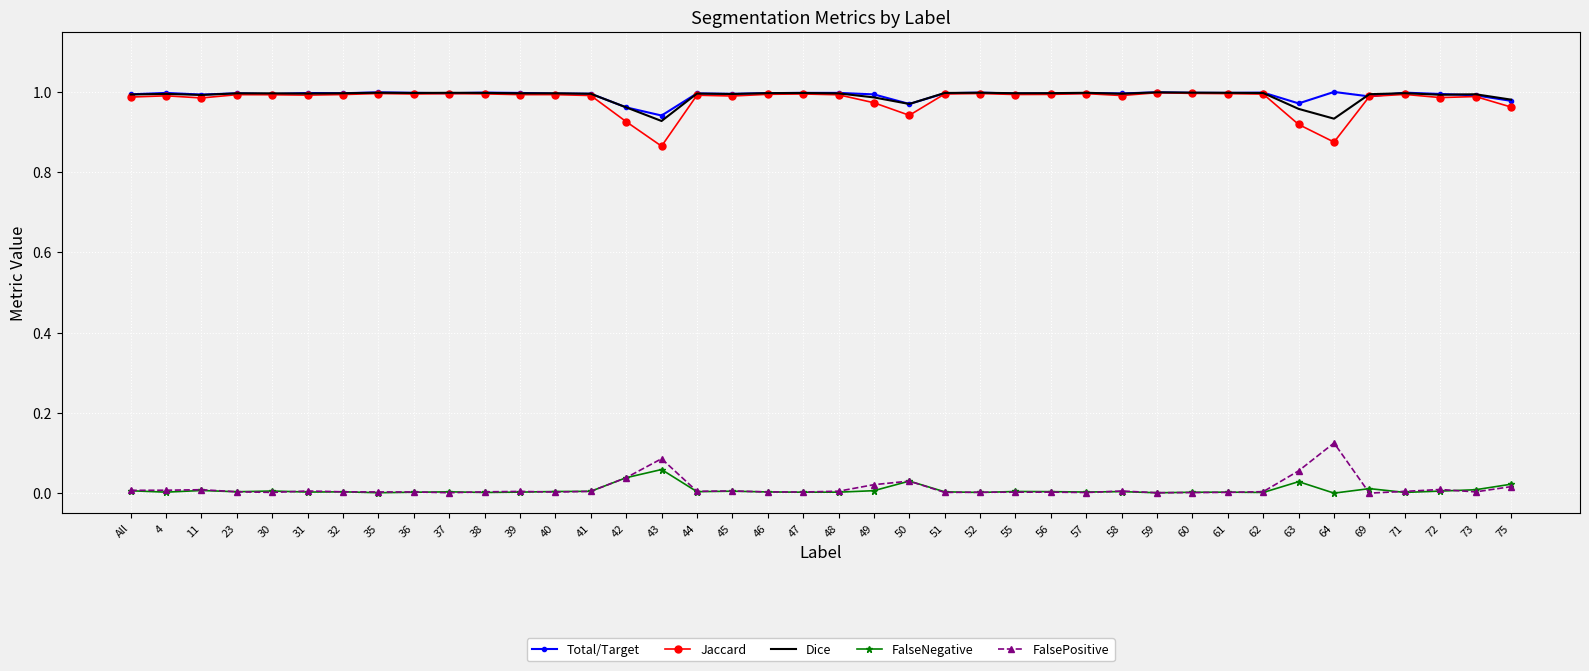

True or false: FalsePositive and Dice cross at least once.

False